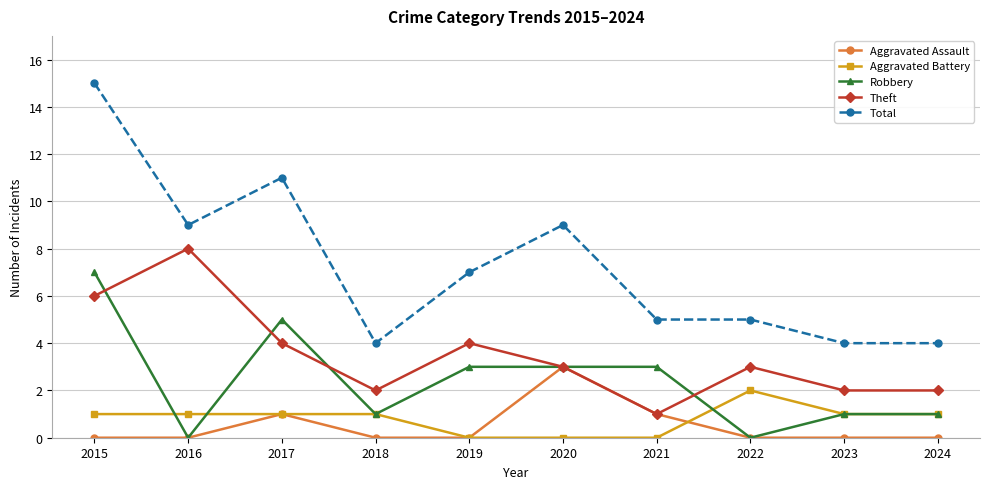

How many distinct data groups are displayed?

5